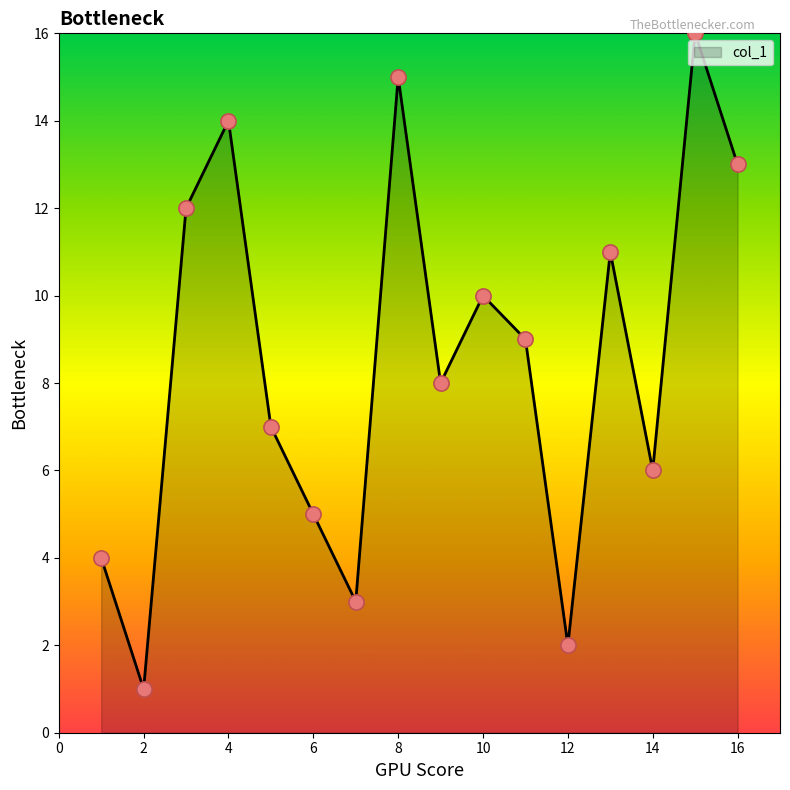

What is the difference between the maximum and minimum values?

15